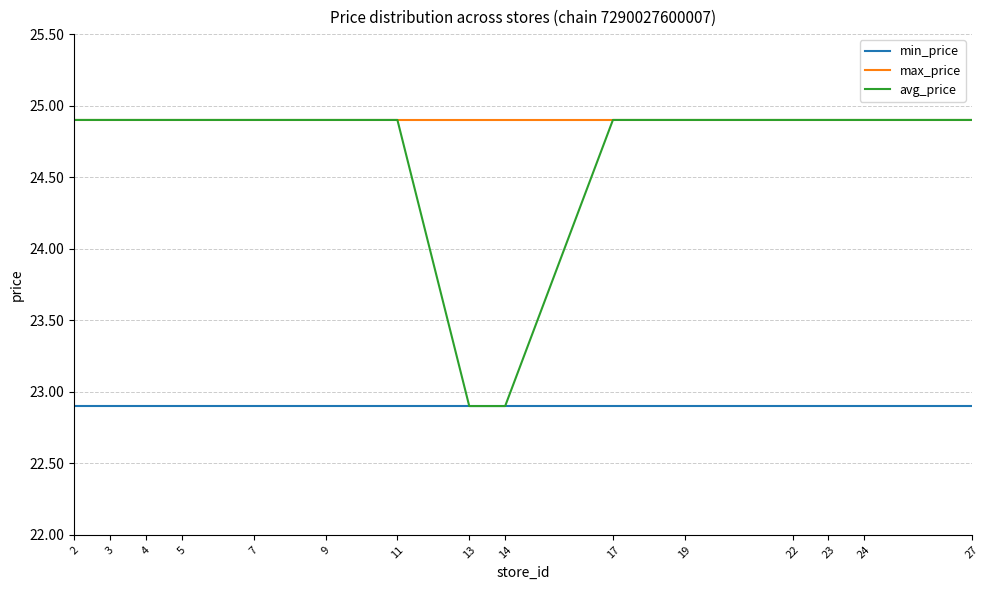

Which series has the largest range (max minus min)?

avg_price